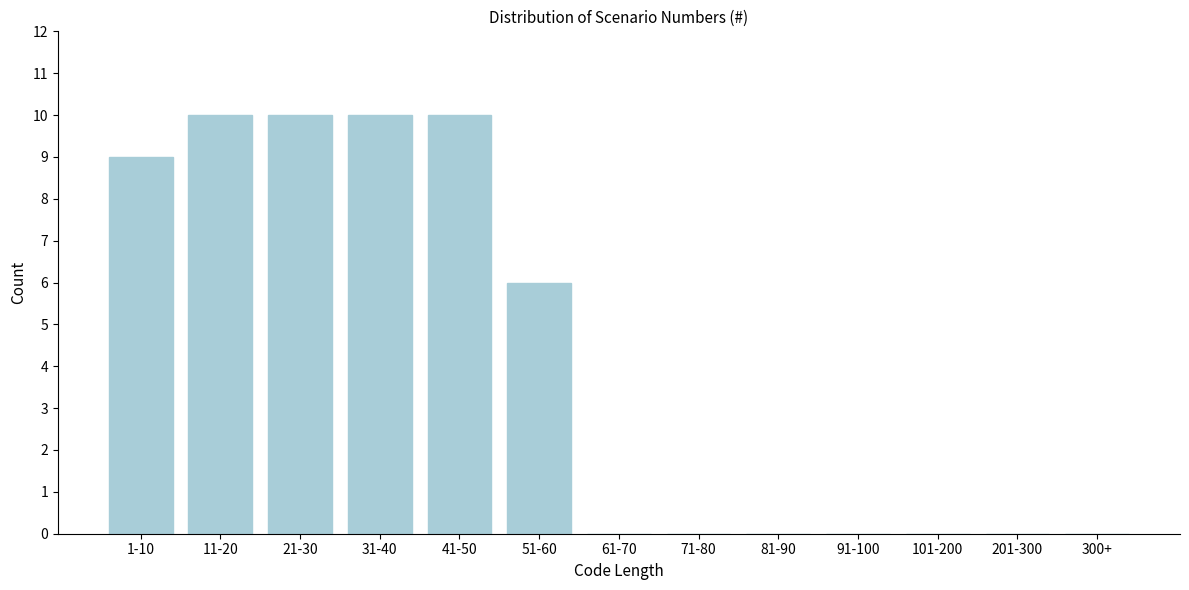

Reading right to left, extract all data points from this chart.

300+=0	201-300=0	101-200=0	91-100=0	81-90=0	71-80=0	61-70=0	51-60=6	41-50=10	31-40=10	21-30=10	11-20=10	1-10=9